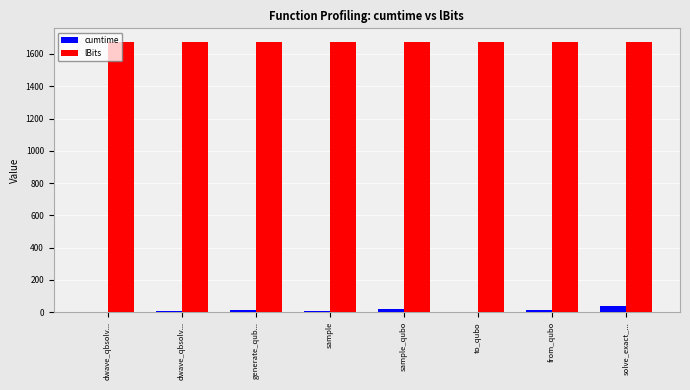

Reading right to left, extract all data points from this chart.

cumtime: solve_exact_...=36.6	from_qubo=11.8	to_qubo=1.2	sample_qubo=21.3	sample=9.4	generate_qub...=15.3	dwave_qbsolv...=8.2	dwave_qbsolv...=4.0
lBits: solve_exact_...=1675.0	from_qubo=1675.0	to_qubo=1675.0	sample_qubo=1675.0	sample=1675.0	generate_qub...=1675.0	dwave_qbsolv...=1675.0	dwave_qbsolv...=1675.0